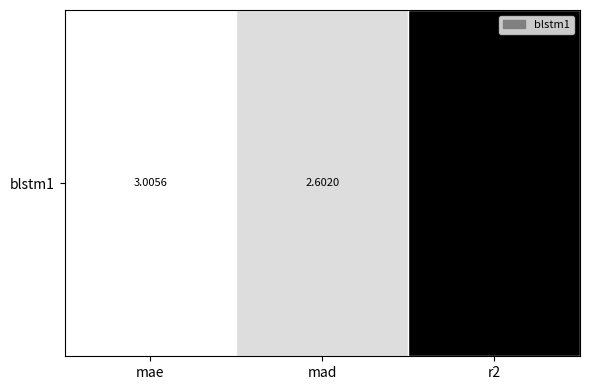

Reading left to right, list all the values displayed in this chart.

mae=3.0	mad=2.6	r2=-0.0